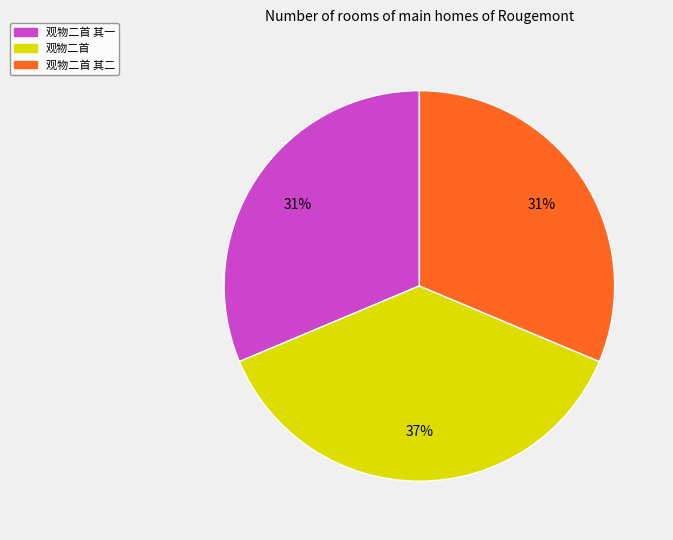

Is the sum of 观物二首 其二 and 观物二首 其一 greater than half?

Yes